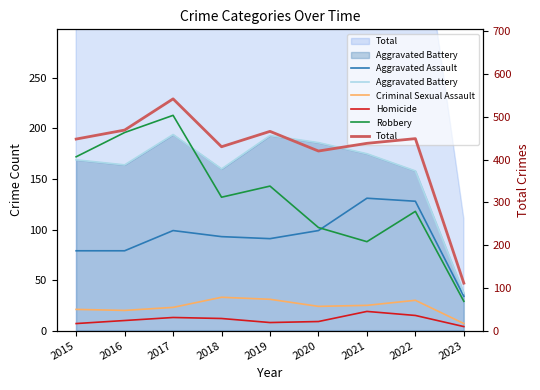

How many values in the Criminal Sexual Assault series exceed 24?

4